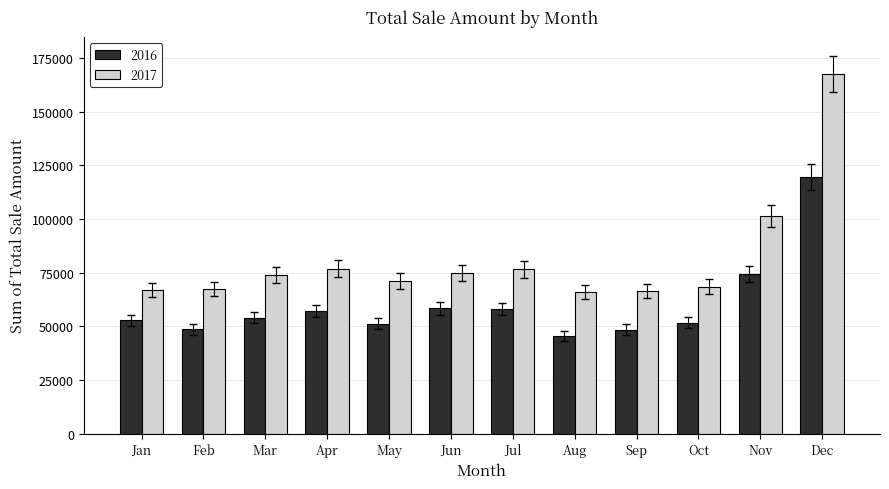

At which label is 2016 closest to 82568?

Nov